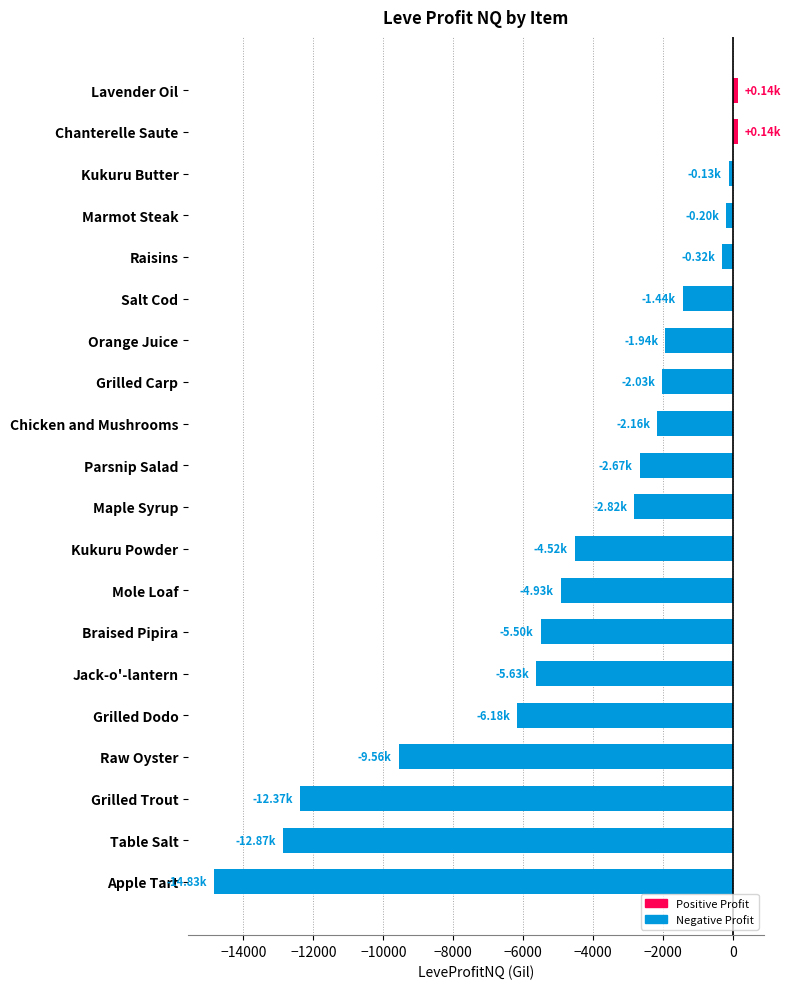

At which label is the value closest to -7343?

Grilled Dodo